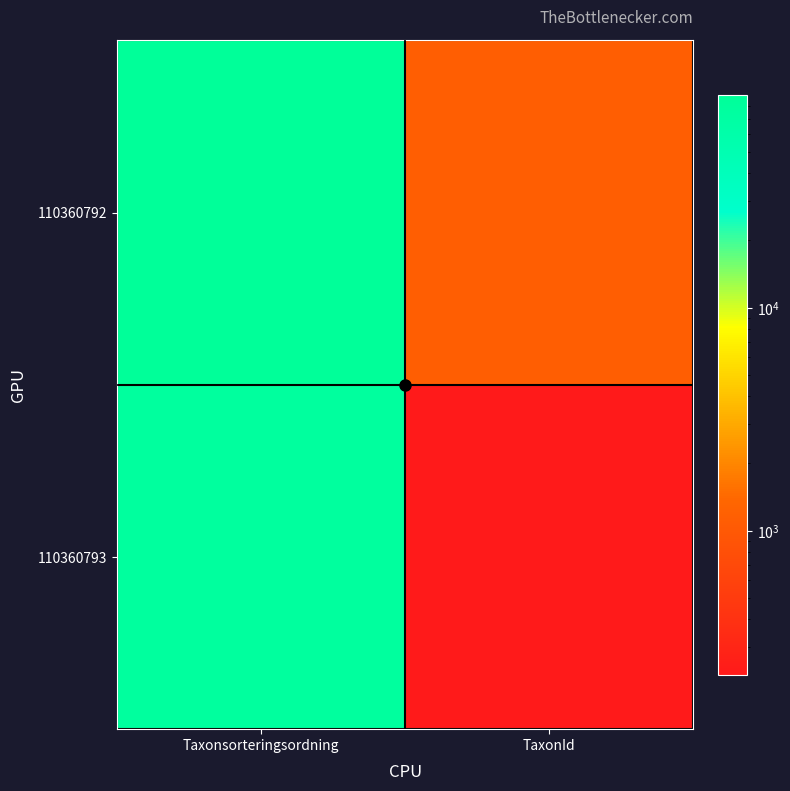

Rank the series by their average value, from highest to lowest.

110360792, 110360793